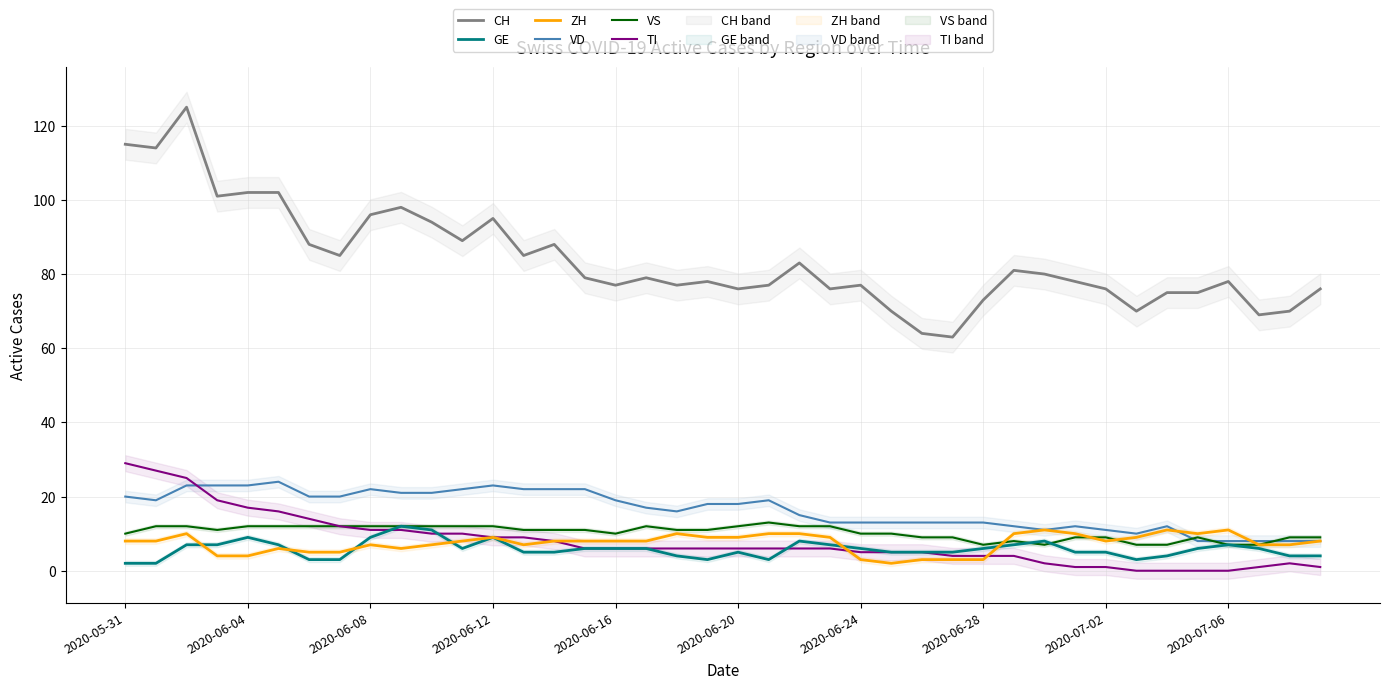

What is the lowest value of the VS series?

7